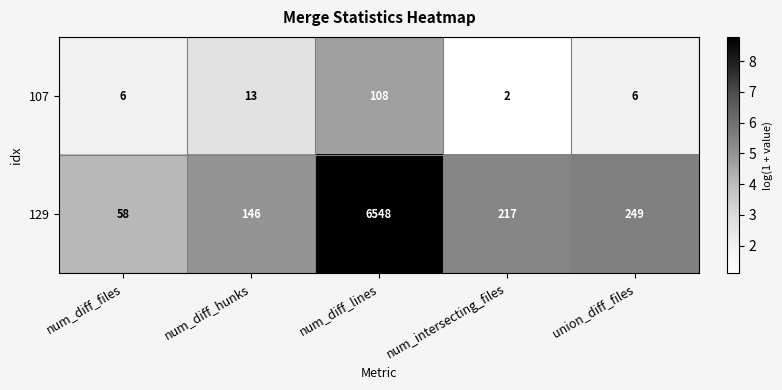

Rank the series at num_diff_hunks from highest to lowest value.

129, 107